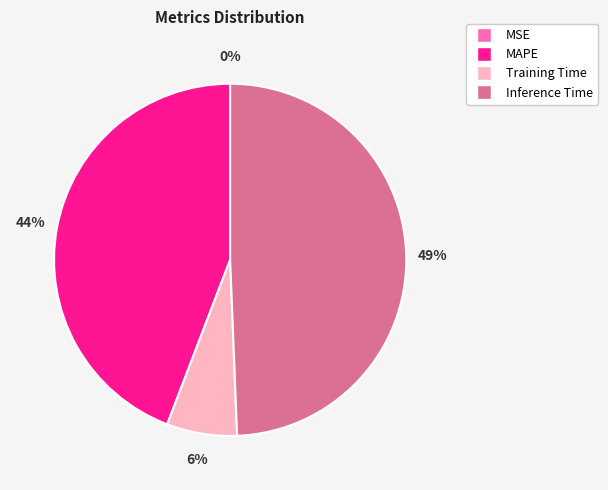

To the nearest percent, what is the average slice percentage?

25%